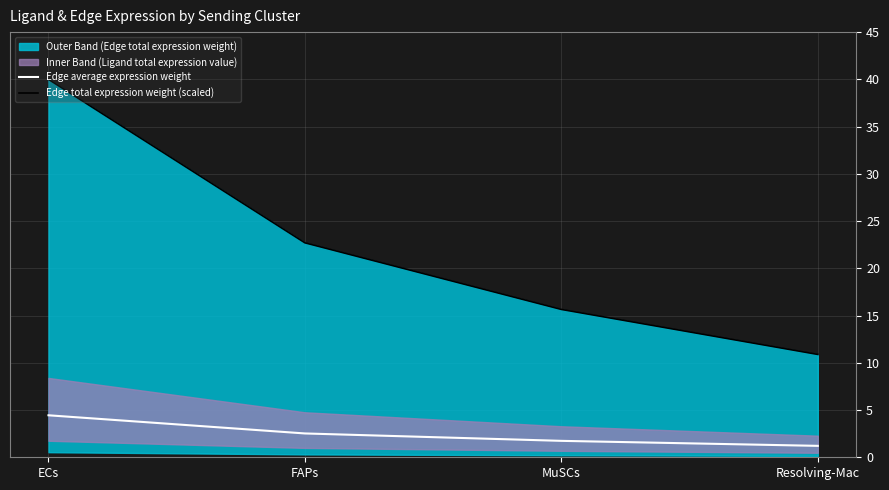

At how many categories does at least one series exceed 15?

3